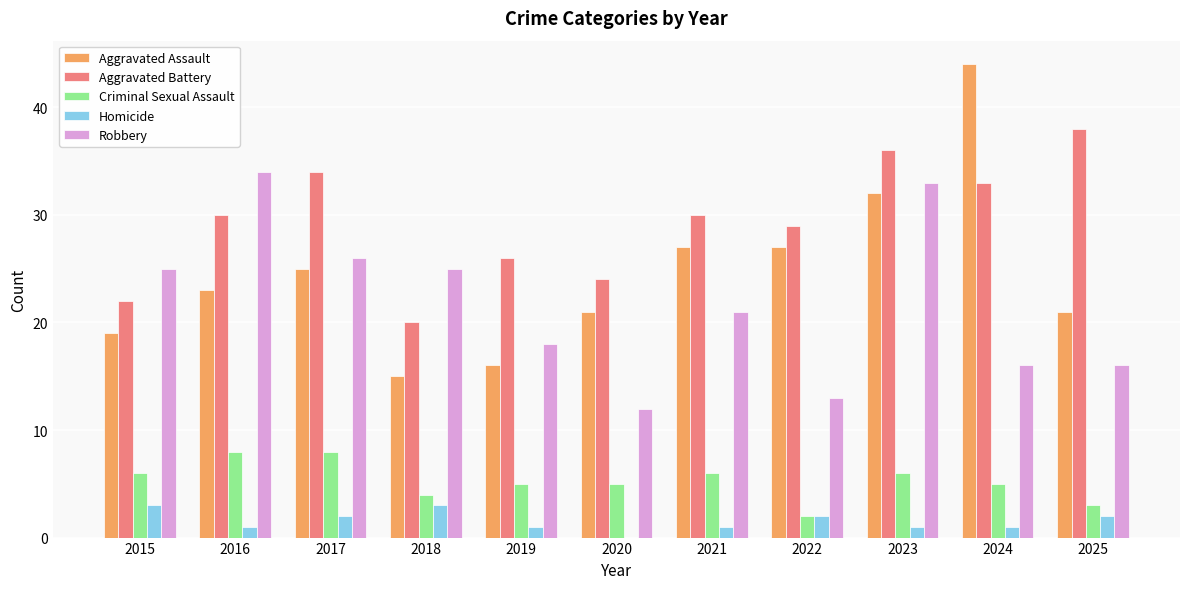

At which category does the chart reach its peak across all series?

2024